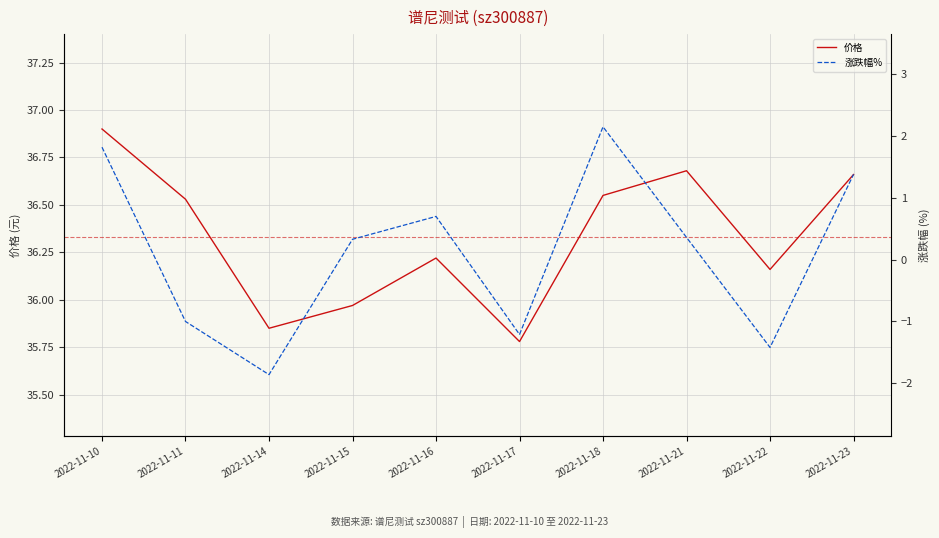

Reading right to left, list all the values displayed in this chart.

价格: 36.7	36.2	36.7	36.5	35.8	36.2	36.0	35.9	36.5	36.9
涨跌幅%: 1.4	-1.4	0.4	2.1	-1.2	0.7	0.3	-1.9	-1.0	1.8